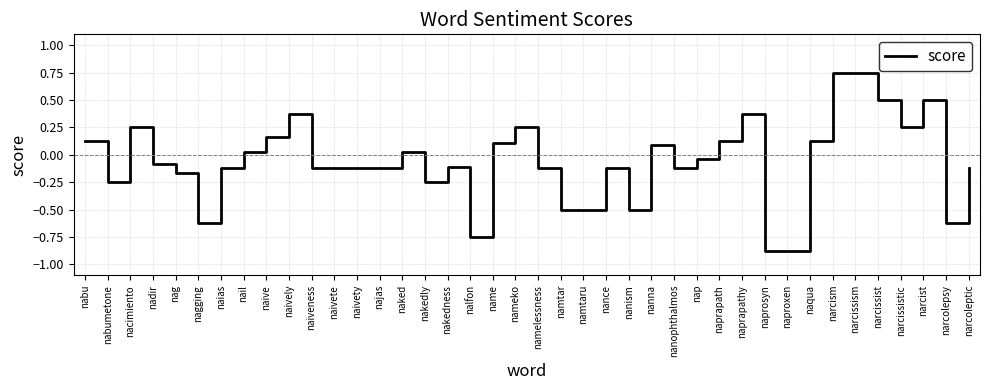

At which label does the data first exceed 0?

nabu